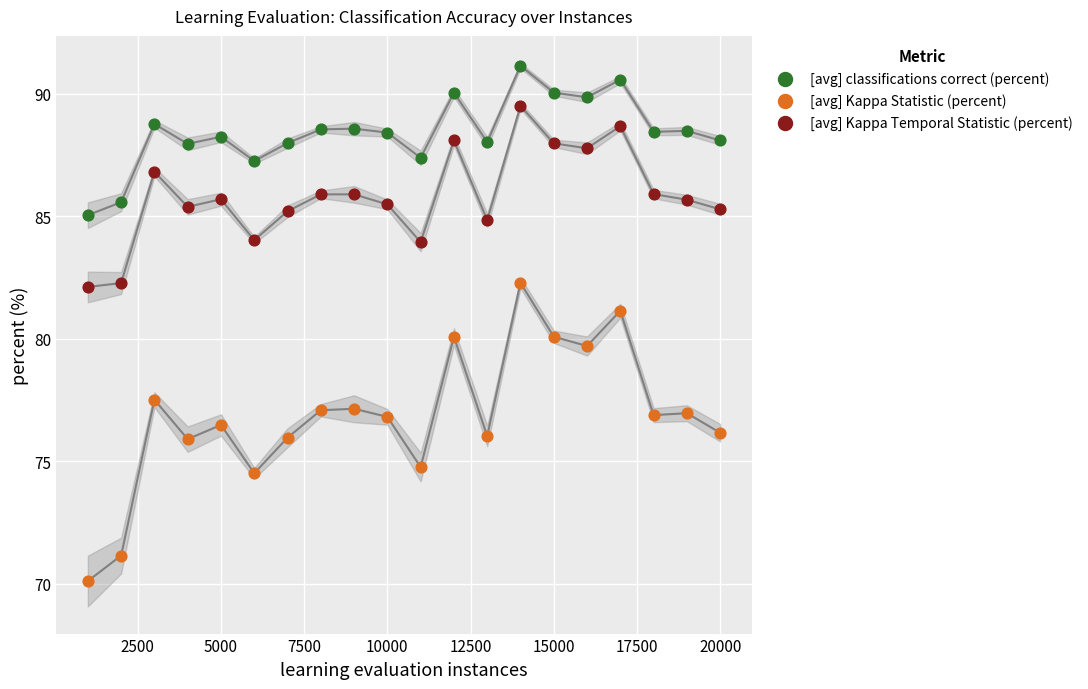

What are all the series names shown in the legend?

[avg] classifications correct (percent), [avg] Kappa Statistic (percent), [avg] Kappa Temporal Statistic (percent)